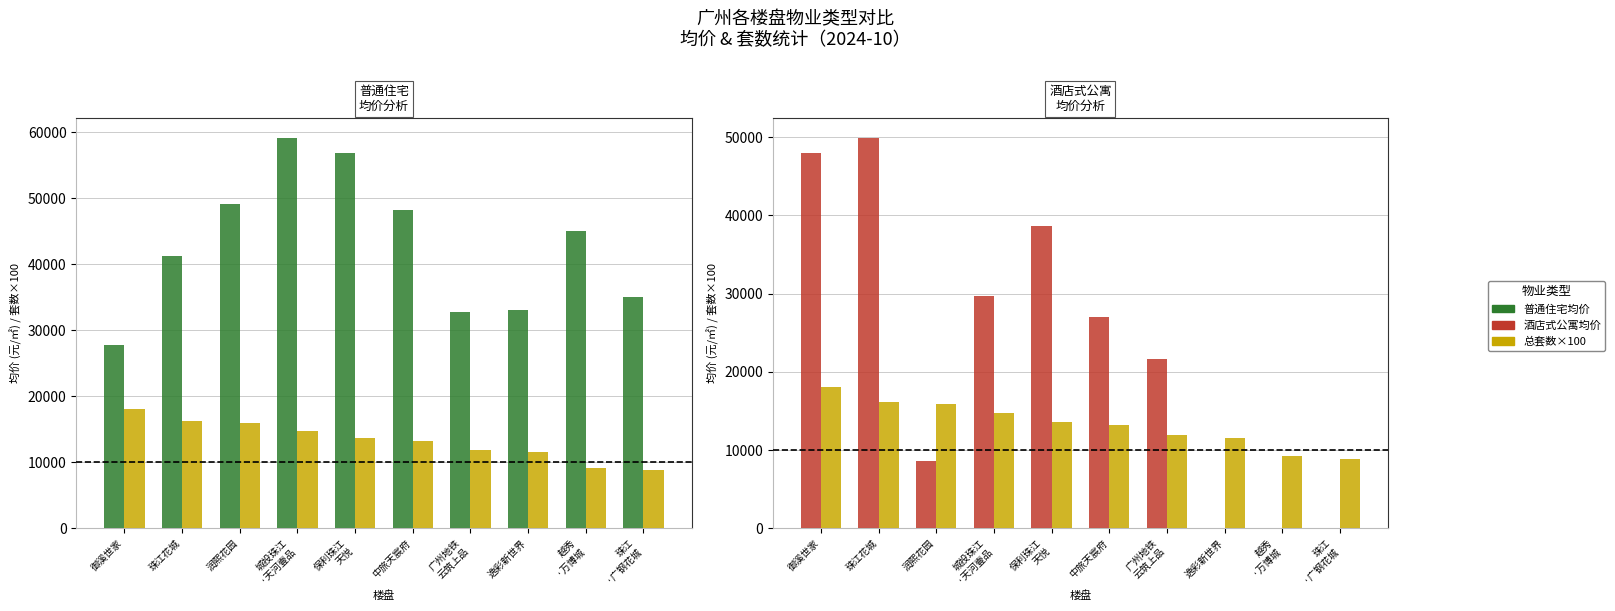

What is the label of the 9th bar from the left?

越秀
·万博城